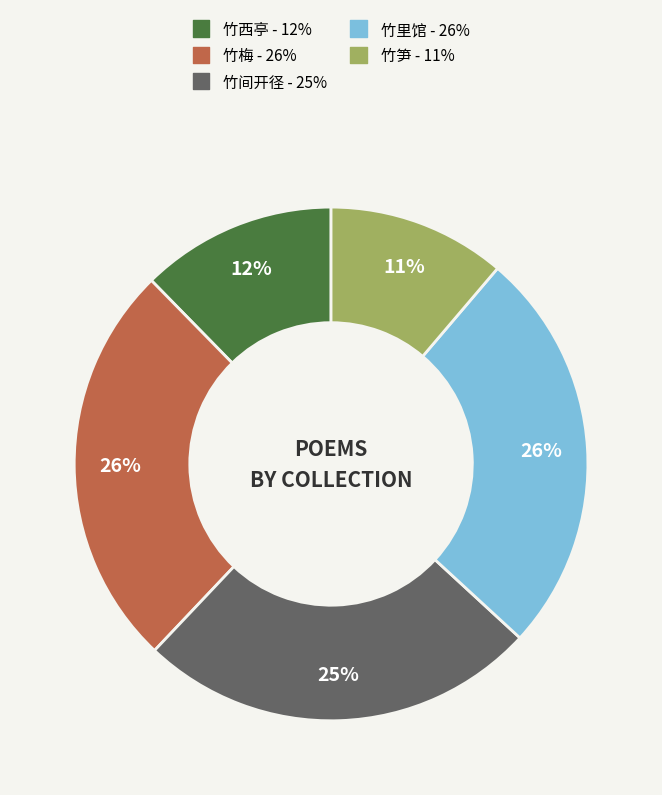

Does any single category account for the majority?

No